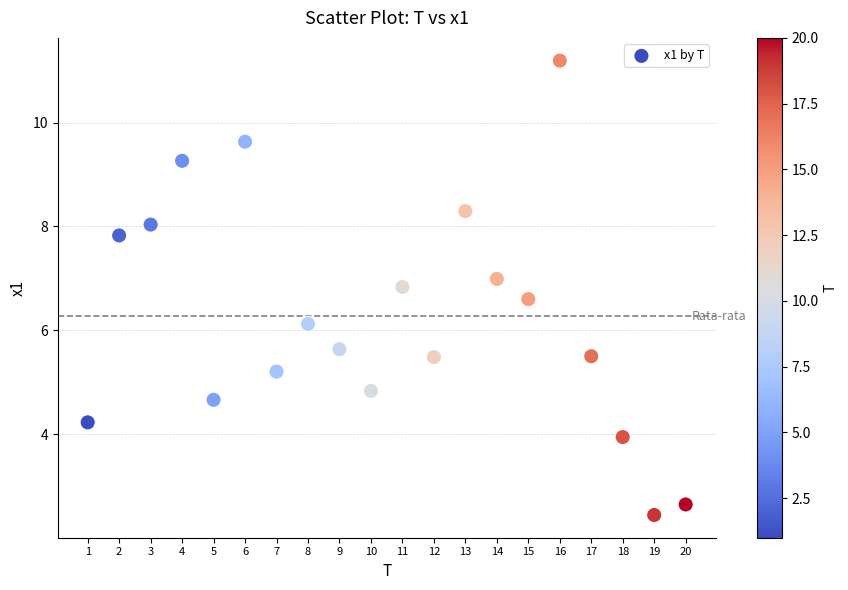

What Y value in the scatter plot is closest to 6?

6.1